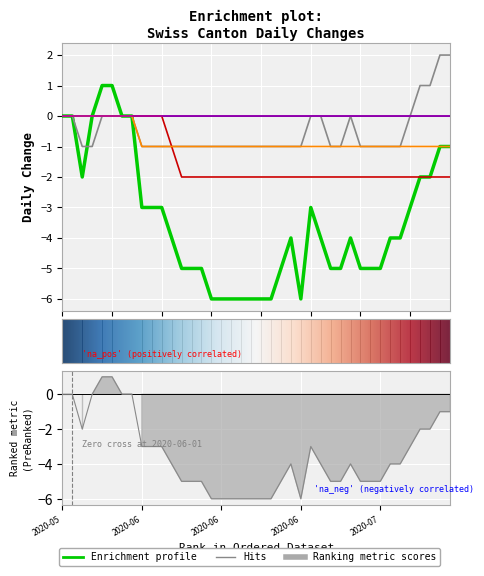

What is the sum of the GR values at 2020-07-09 and 2020-06-13?

-2